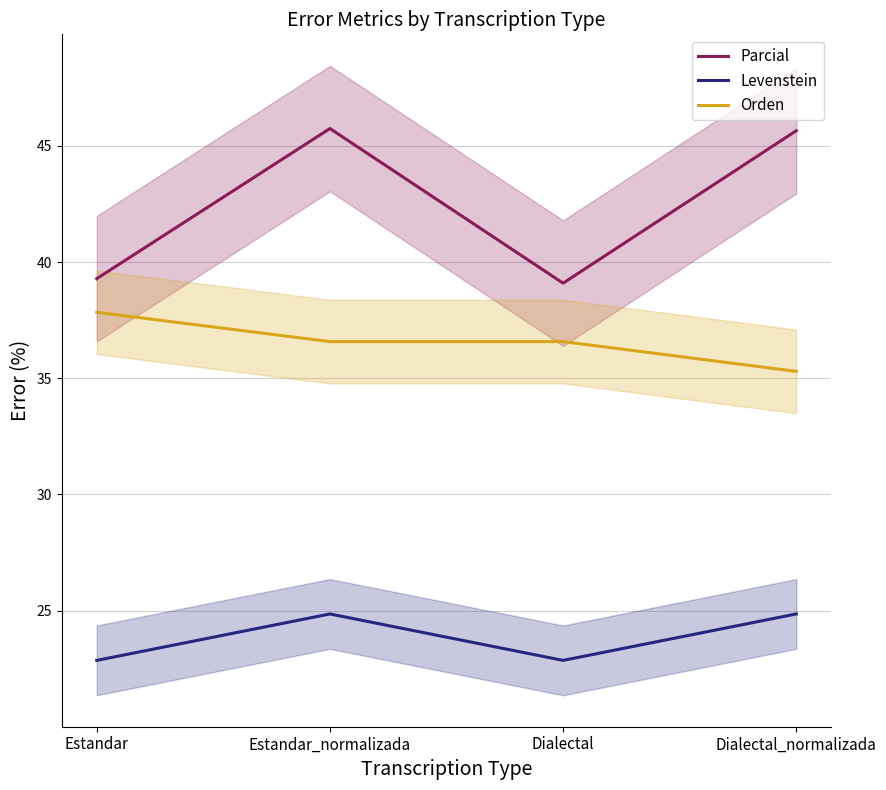

True or false: Parcial has more than 2 interior local peaks.

False